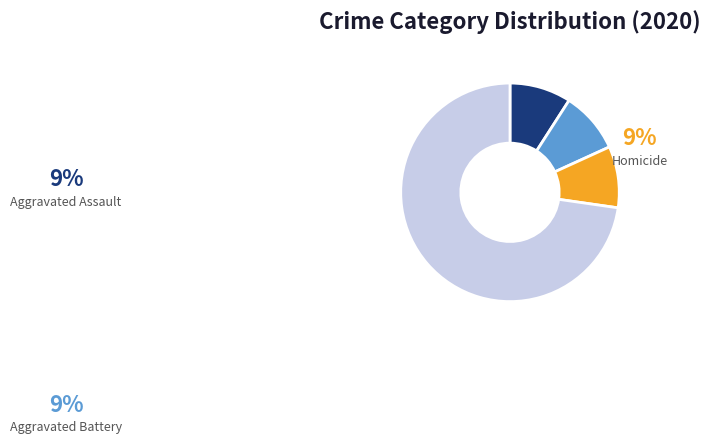

To the nearest percent, what is the difference between the largest and smallest slice percentages?

64%